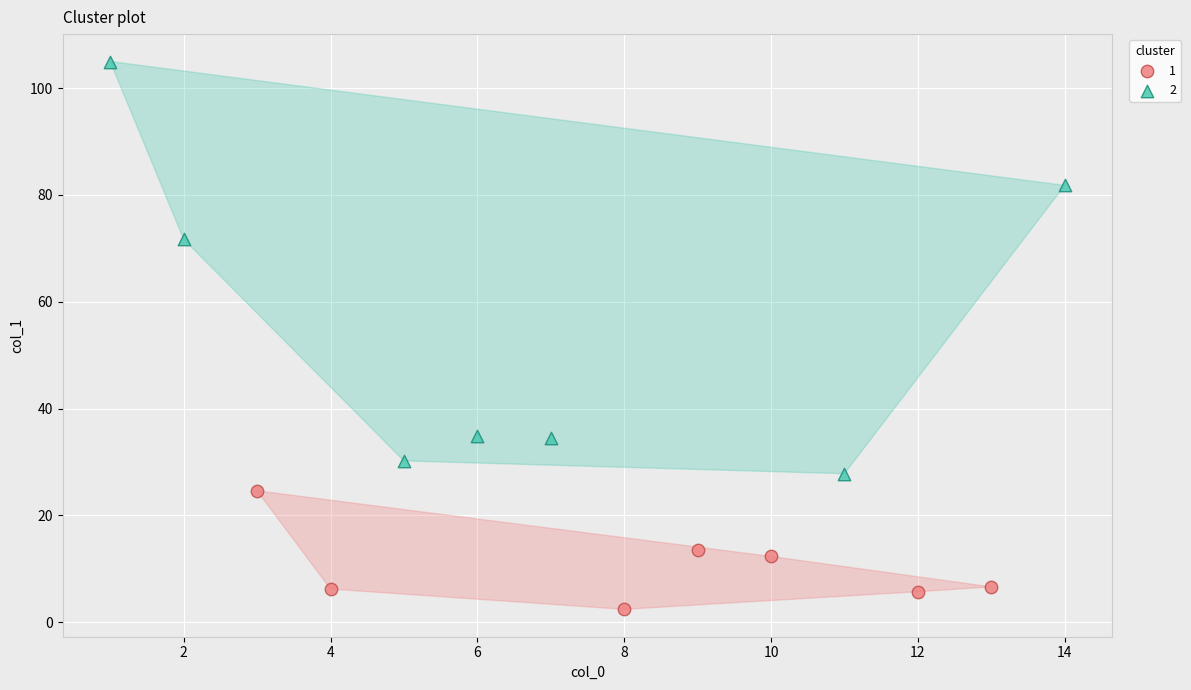

What are all the series names shown in the legend?

1, 2